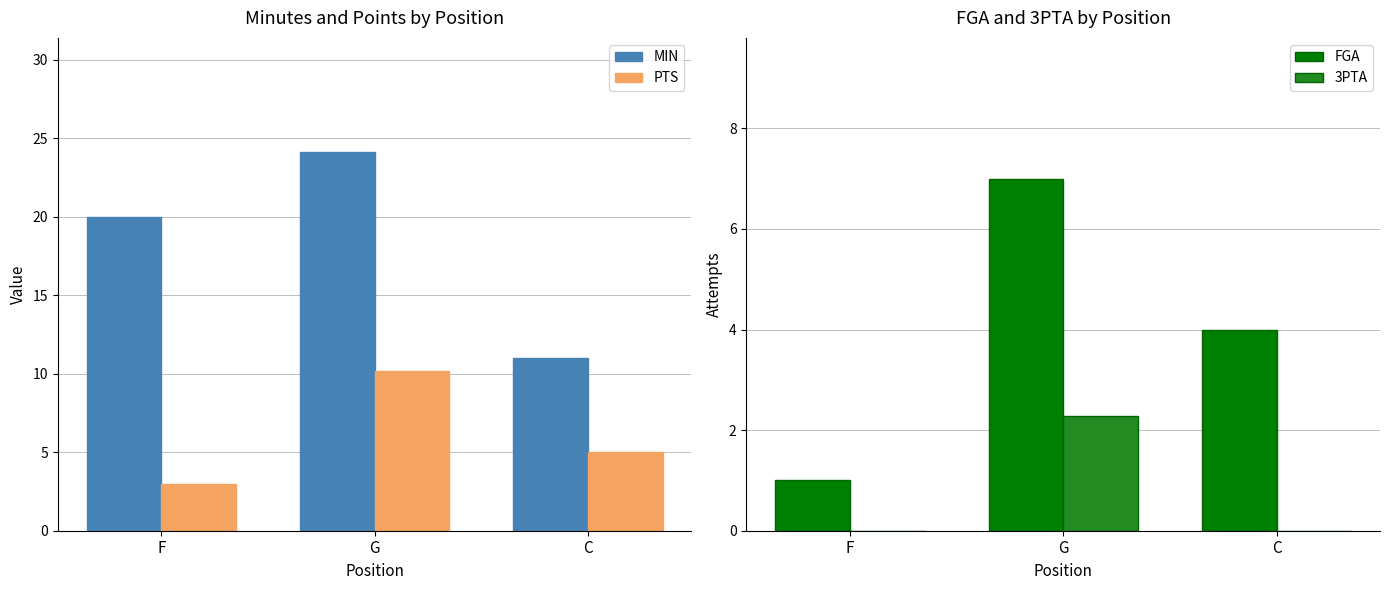

Which category has the lowest value in the FGA series?

F